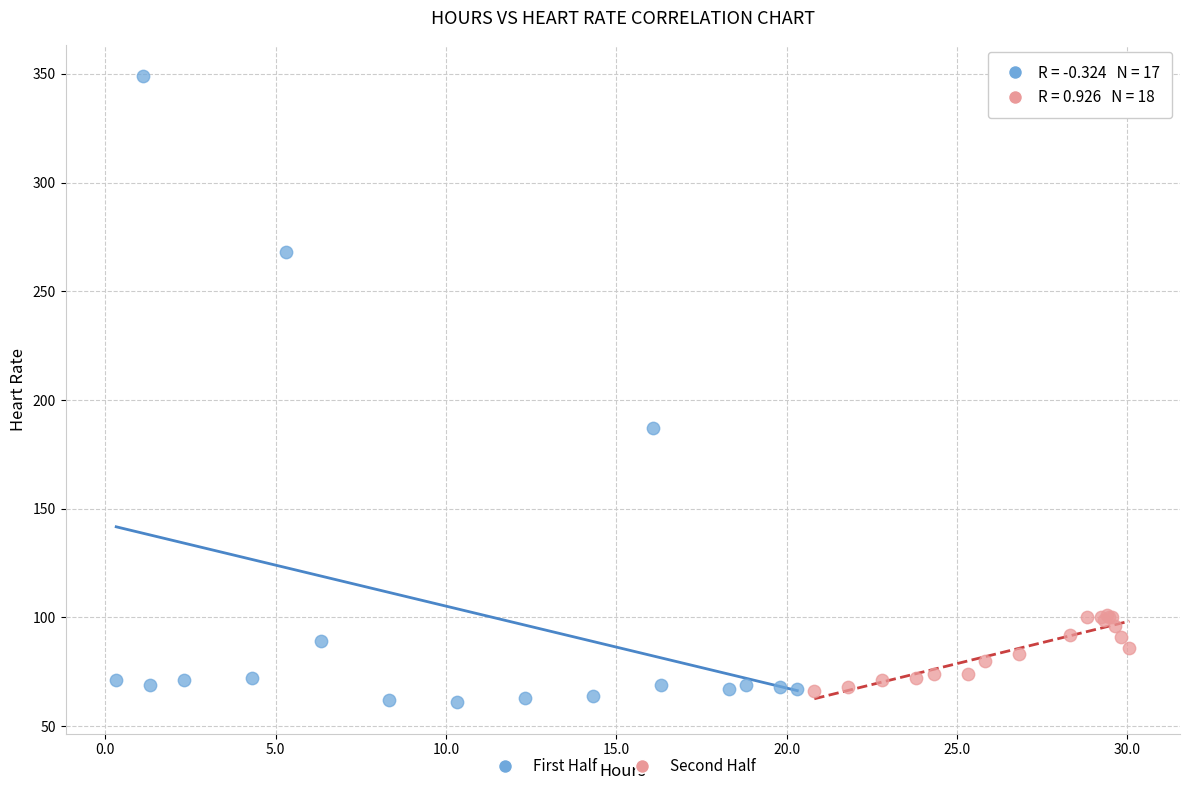

Which series reaches the maximum Y coordinate?

First Half